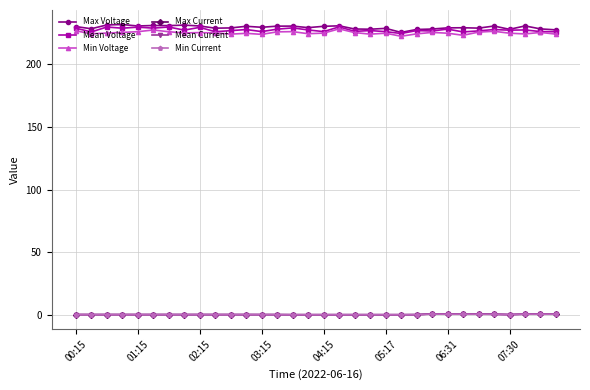

True or false: Mean Current and Max Voltage cross at least once.

False